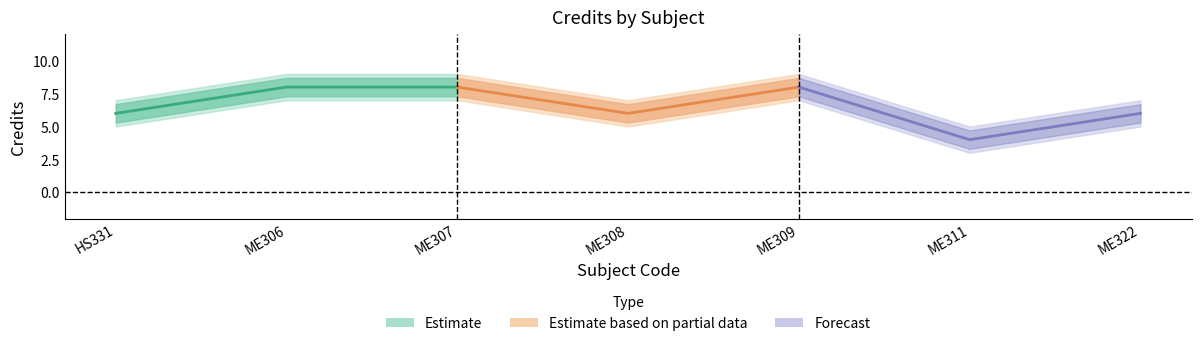

The value of Credits_upper at ME306 is 9. True or false?

True